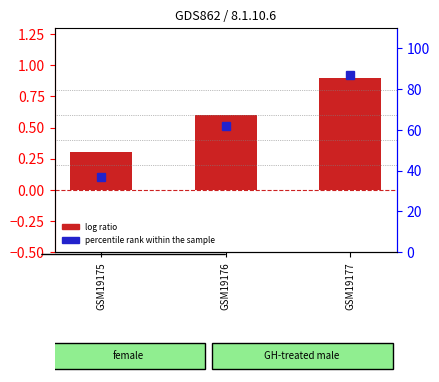

What is the total value across all series at GSM19176?

62.6